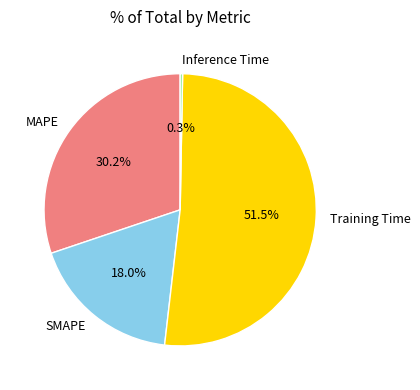

What is the largest slice in the pie chart?

Training Time